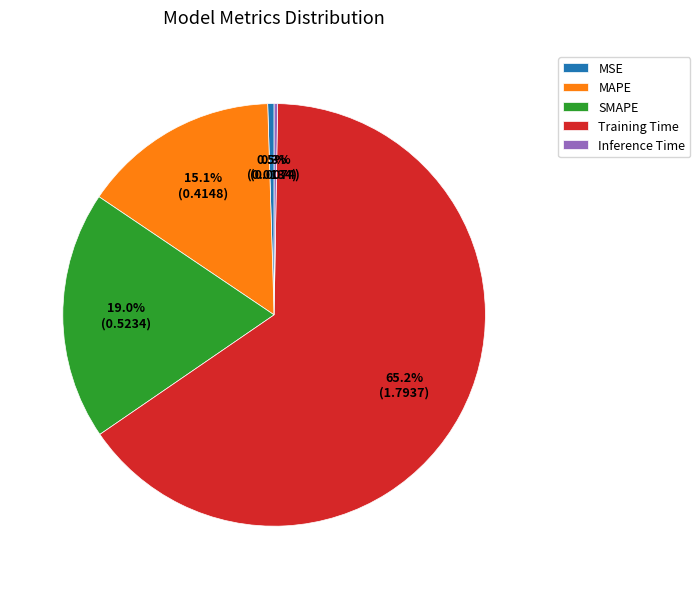

Which slice represents more than half of the pie?

Training Time